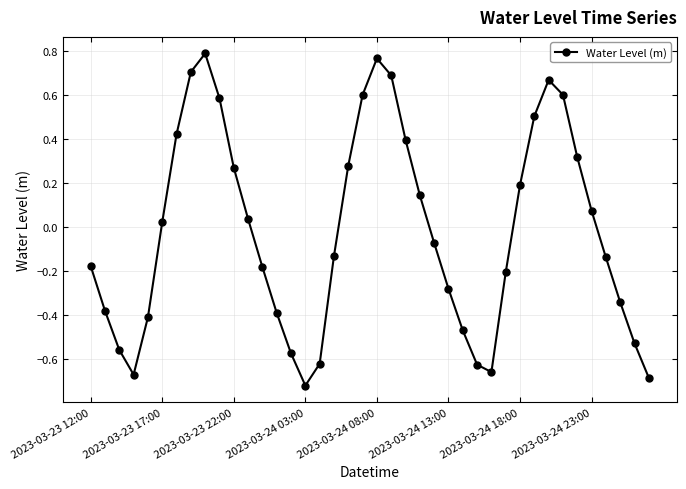

How many interior local peaks (higher than both neighbors) does the data have?

3